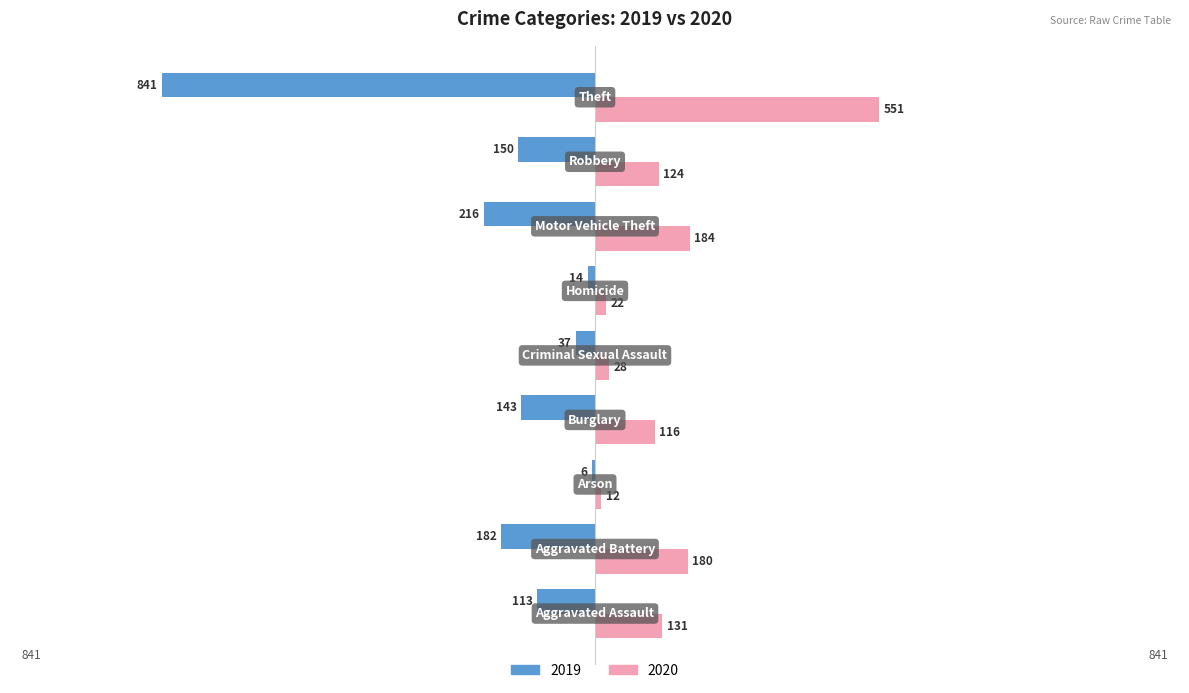

What are all the series names shown in the legend?

2019, 2020